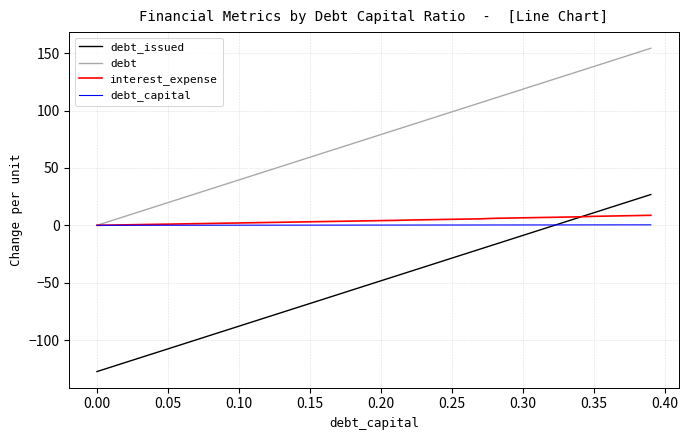

True or false: debt and debt_issued intersect in this chart.

False